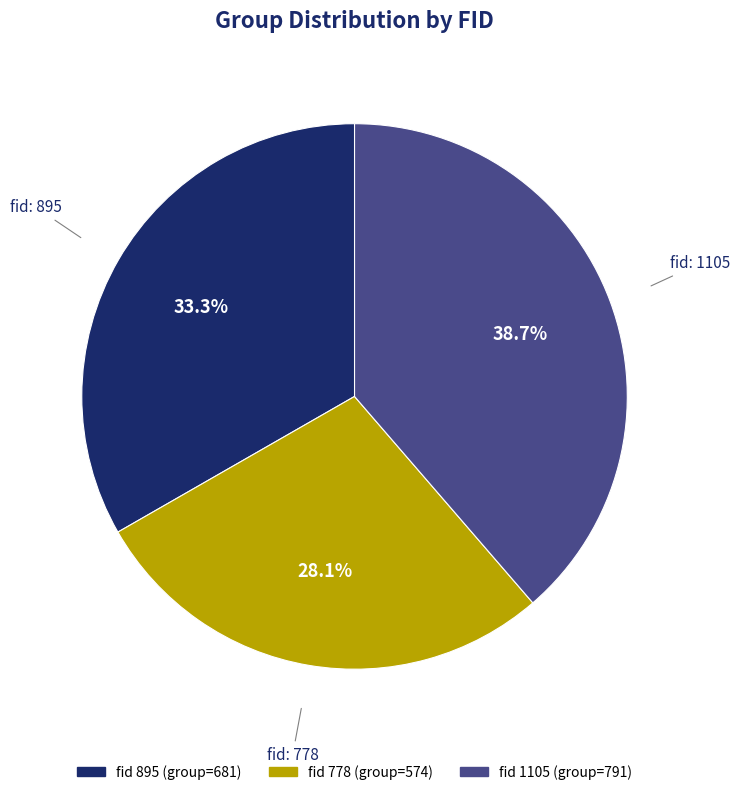

Does any single category account for the majority?

No